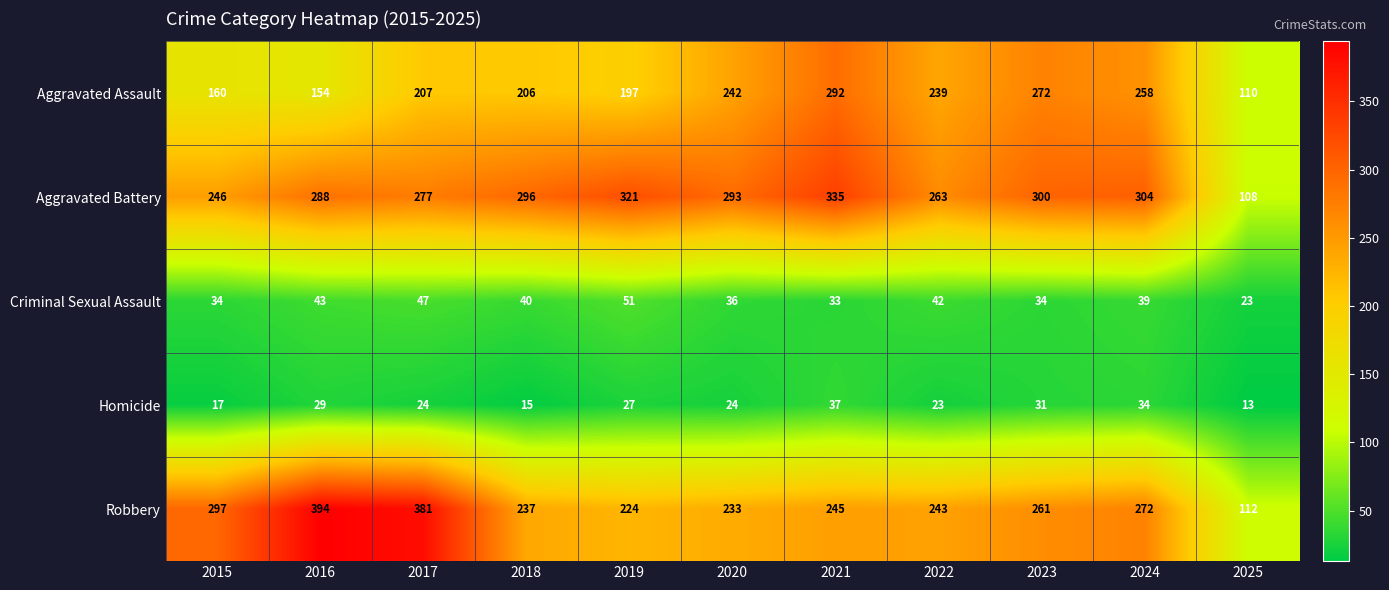

Which series has the largest total across all categories?

Aggravated Battery